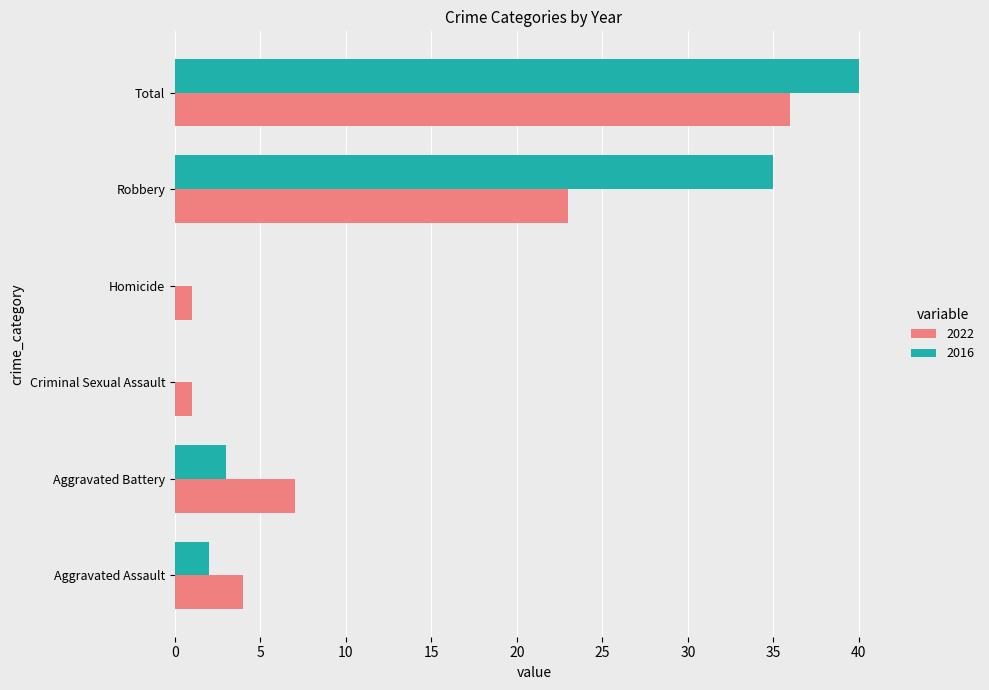

What is the spread (max minus min) of values at Aggravated Assault?

2